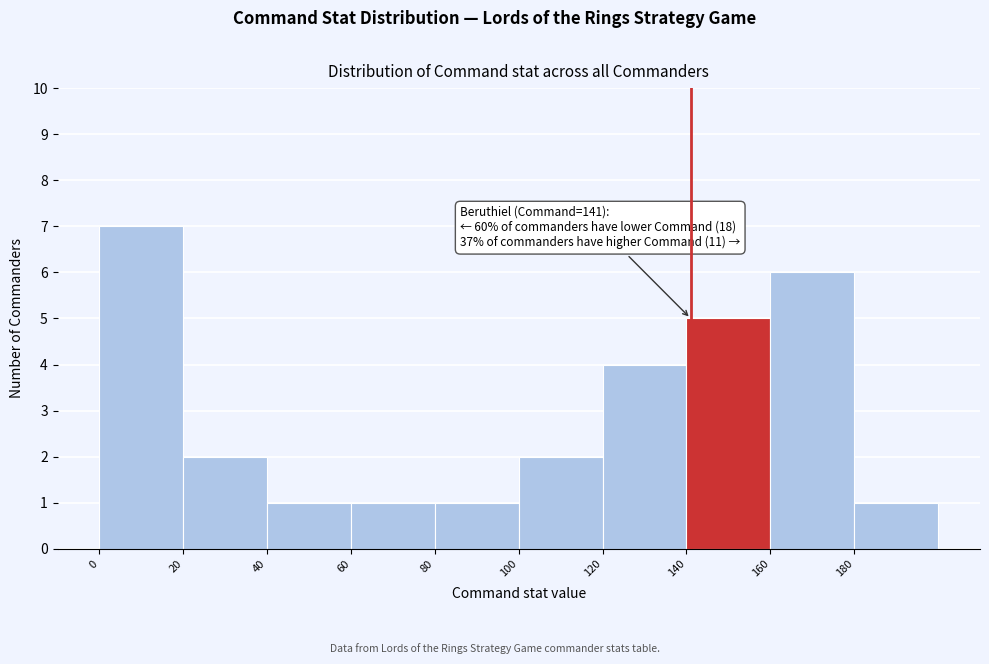

Over which range of the x-axis is the bar tallest?

0 to 20